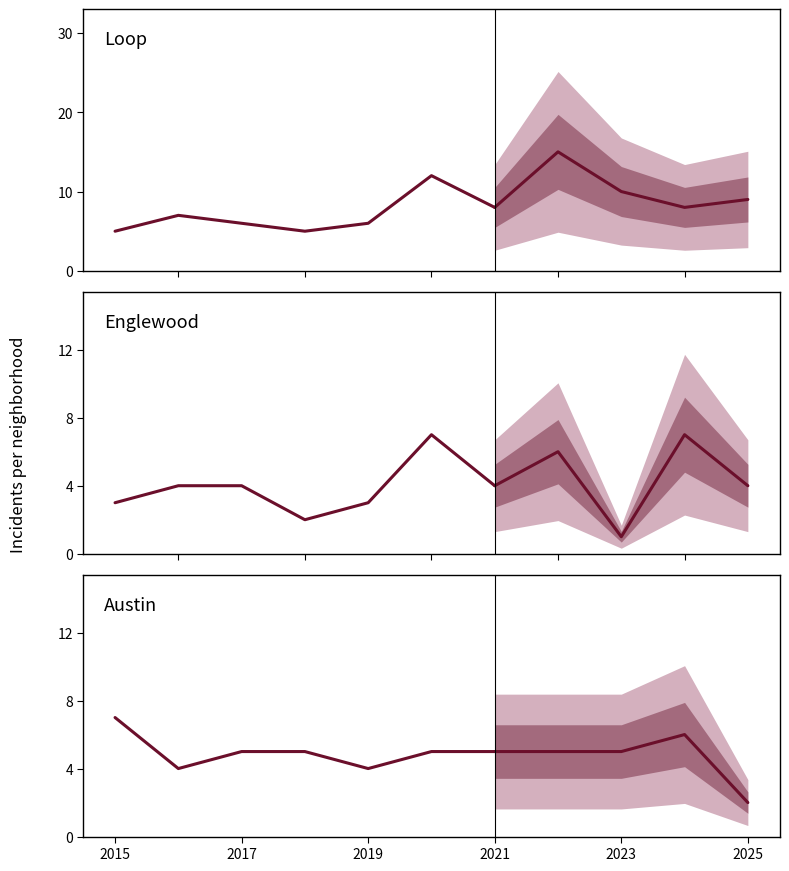

After their last crossing, which series has the higher values: Austin or Englewood?

Englewood